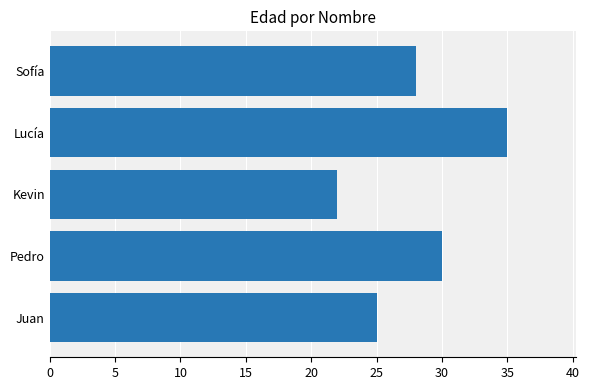

How many bars are there in total?

5